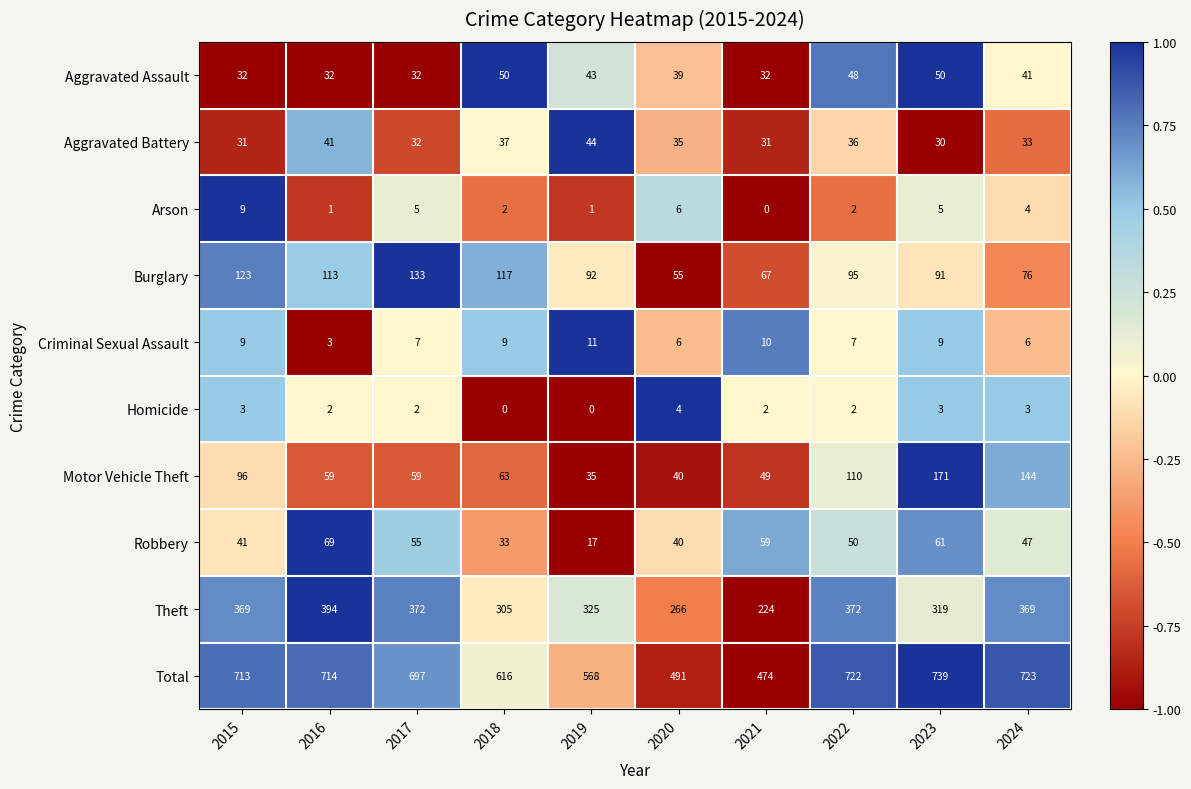

Which series has the largest range (max minus min)?

Total